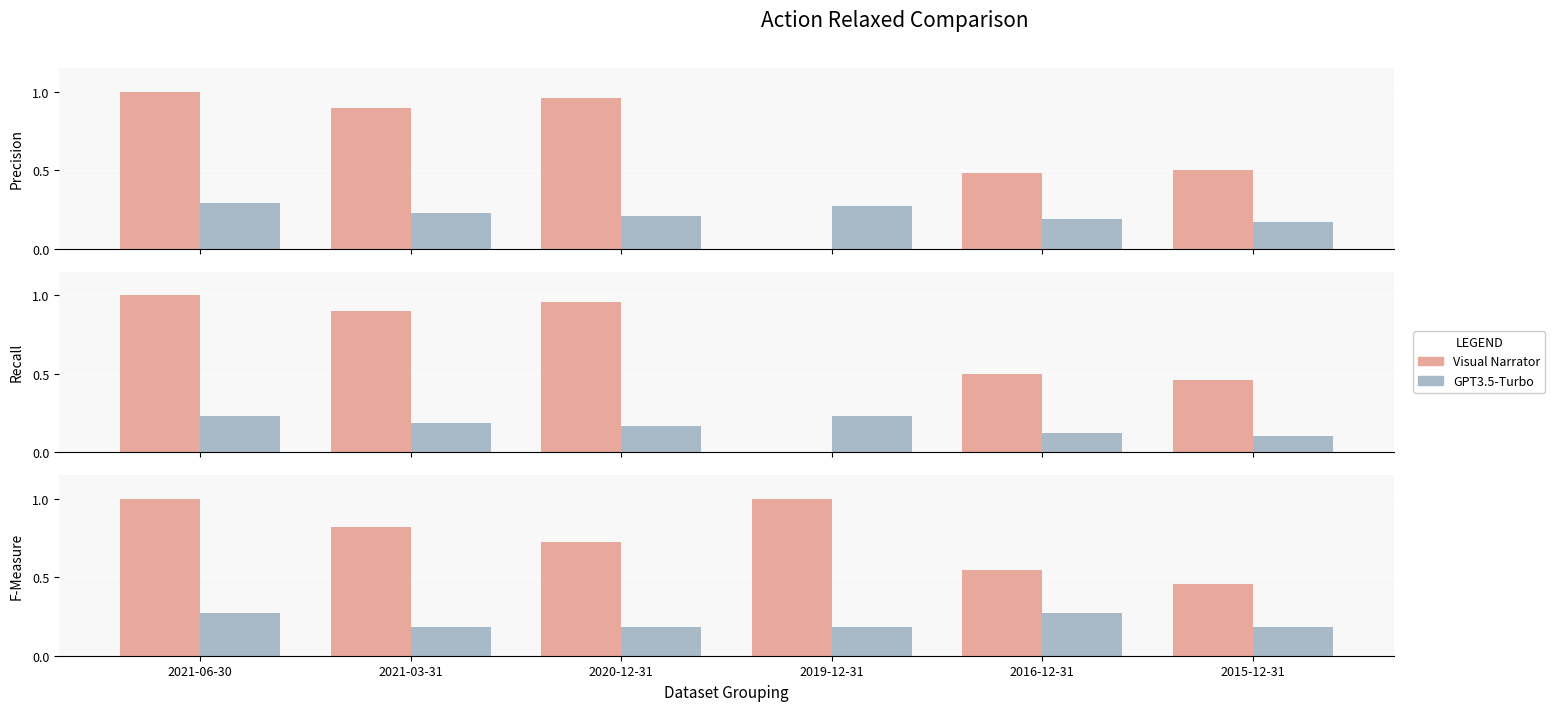

What is the difference between the Total Revenue values at 2016-12-31 and 2019-12-31?

0.5